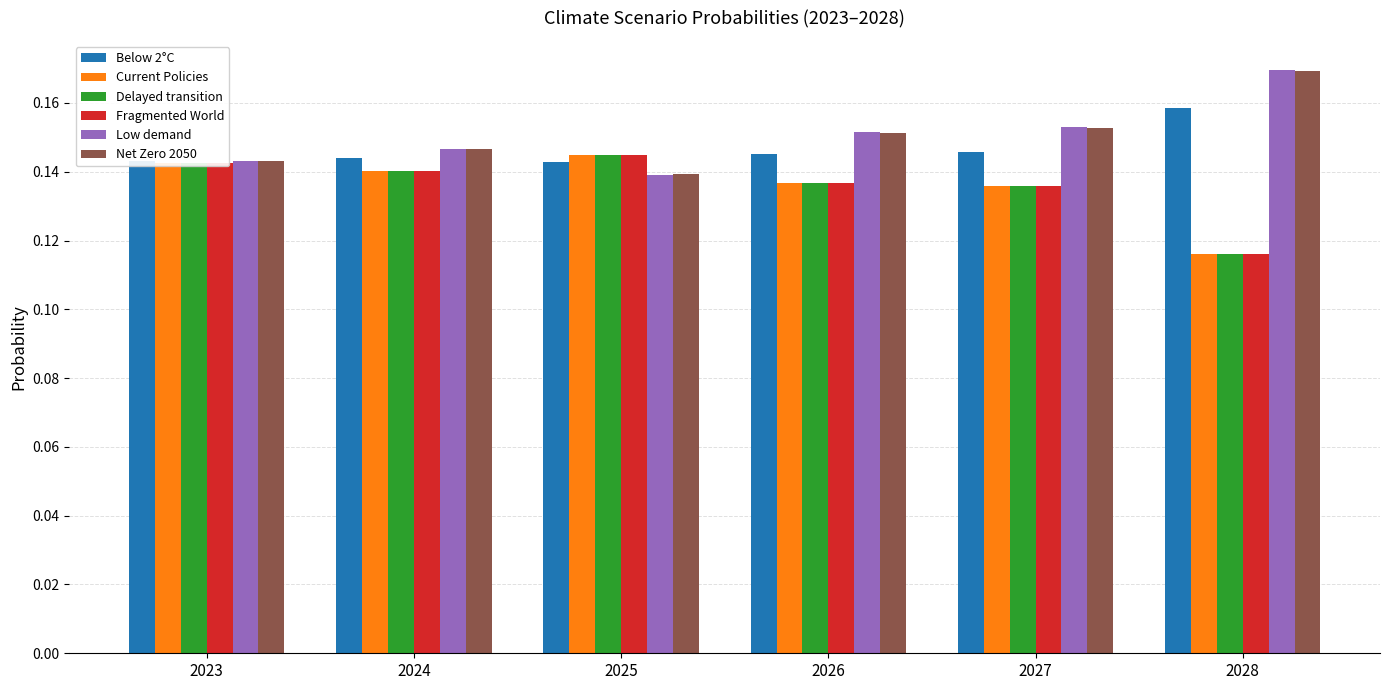

At how many categories does at least one series exceed 0?

6